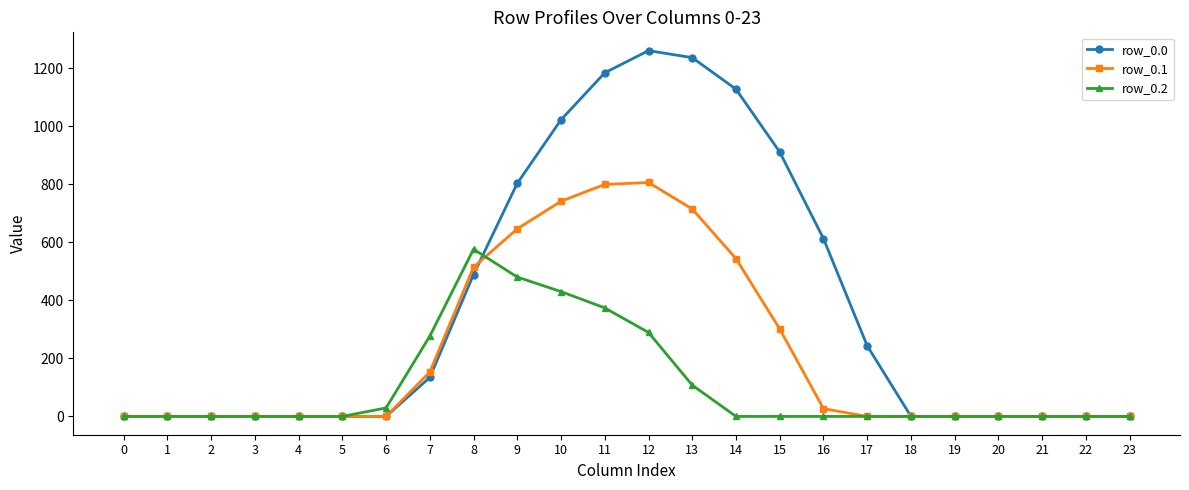

True or false: row_0.1 has more than 0 interior local peaks.

True